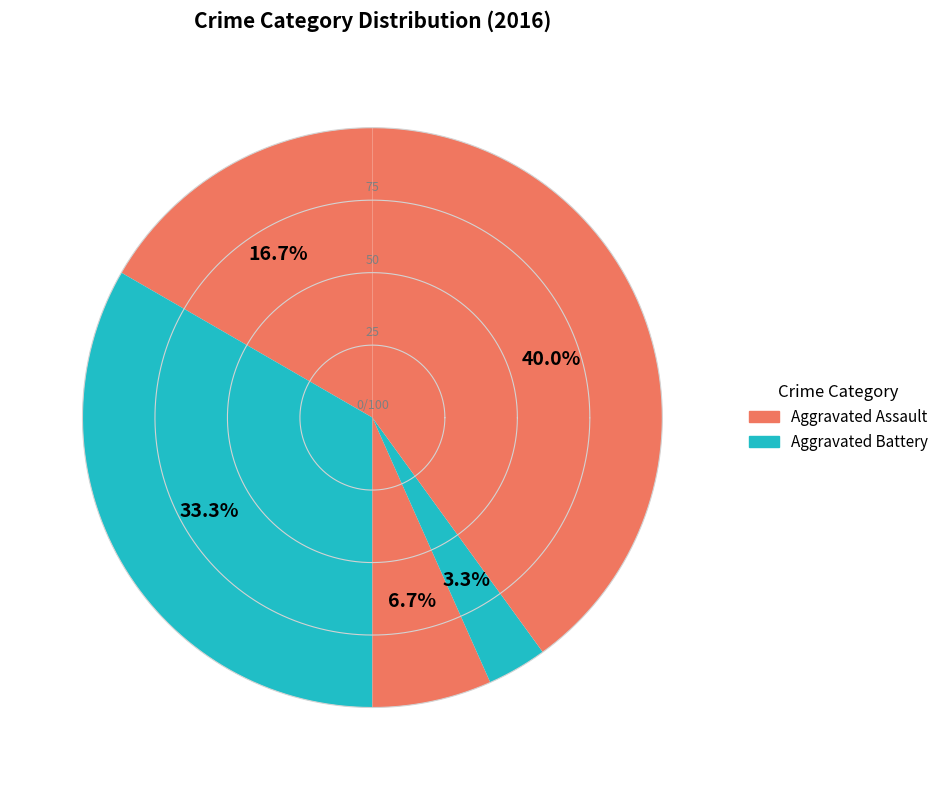

Is Homicide the majority of the pie?

No